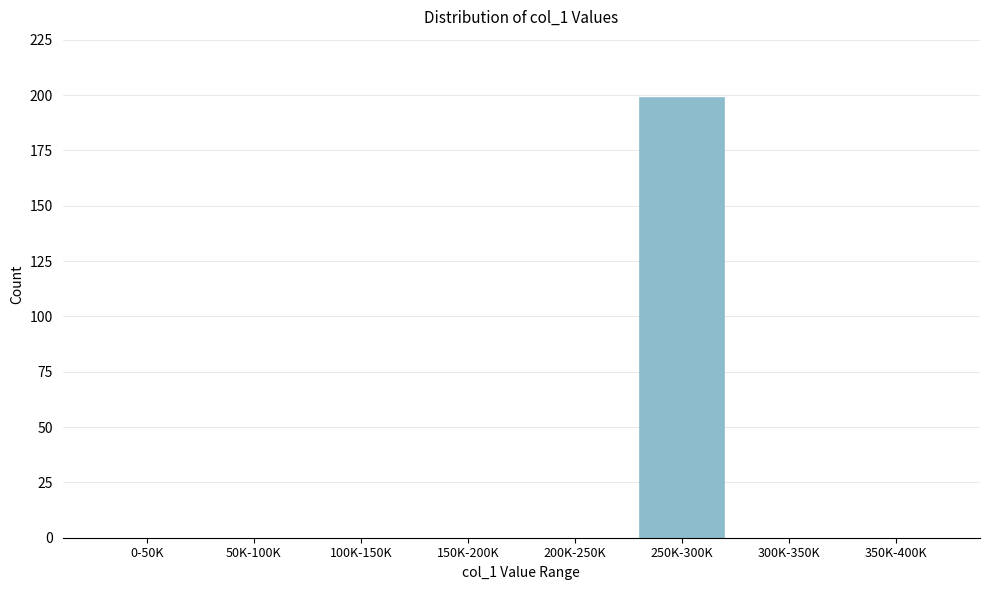

Reading left to right, transcribe all the data shown in this chart.

0-50K=0	50K-100K=0	100K-150K=0	150K-200K=0	200K-250K=0	250K-300K=199	300K-350K=0	350K-400K=0